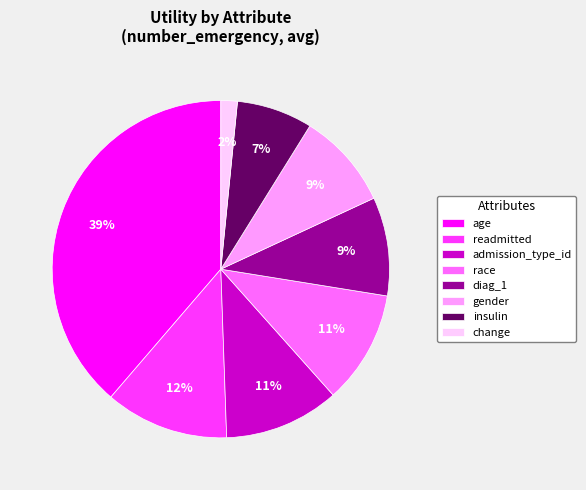

The admission_type_id slice represents 11% of the pie. True or false?

True